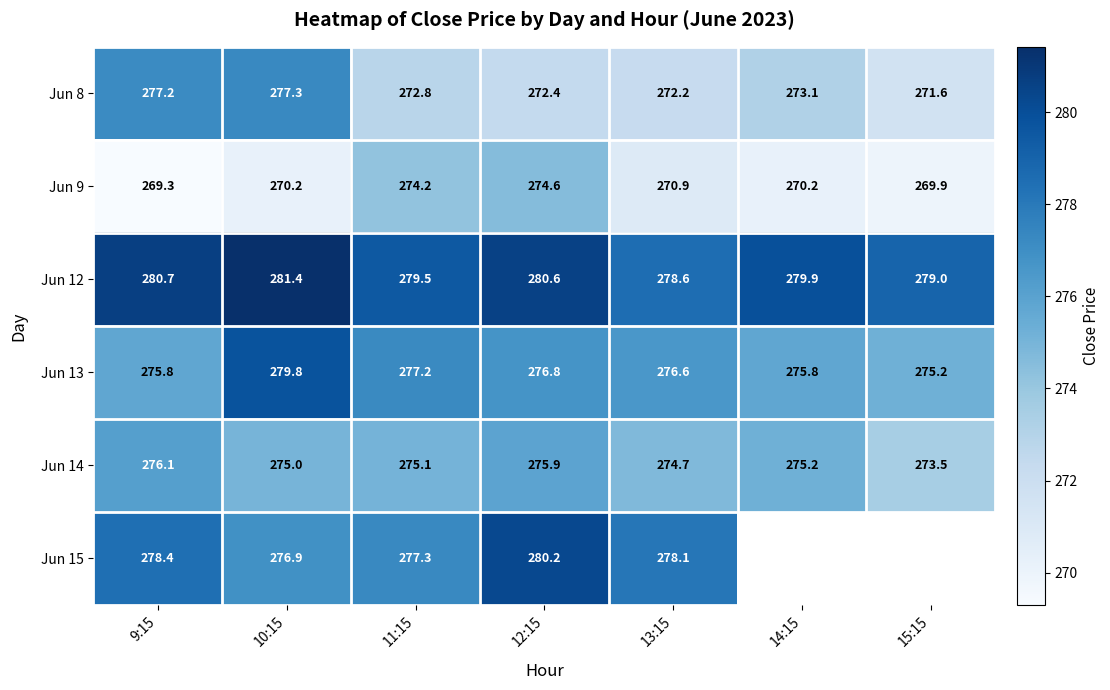

Rank the series at 13:15 from highest to lowest value.

Jun 12, Jun 15, Jun 13, Jun 14, Jun 8, Jun 9